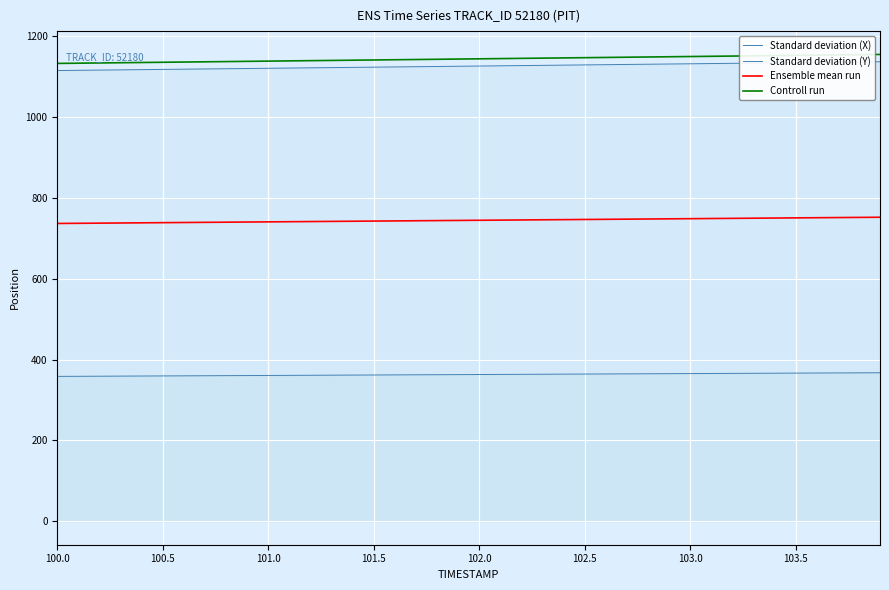

Which series has the largest range (max minus min)?

Controll run